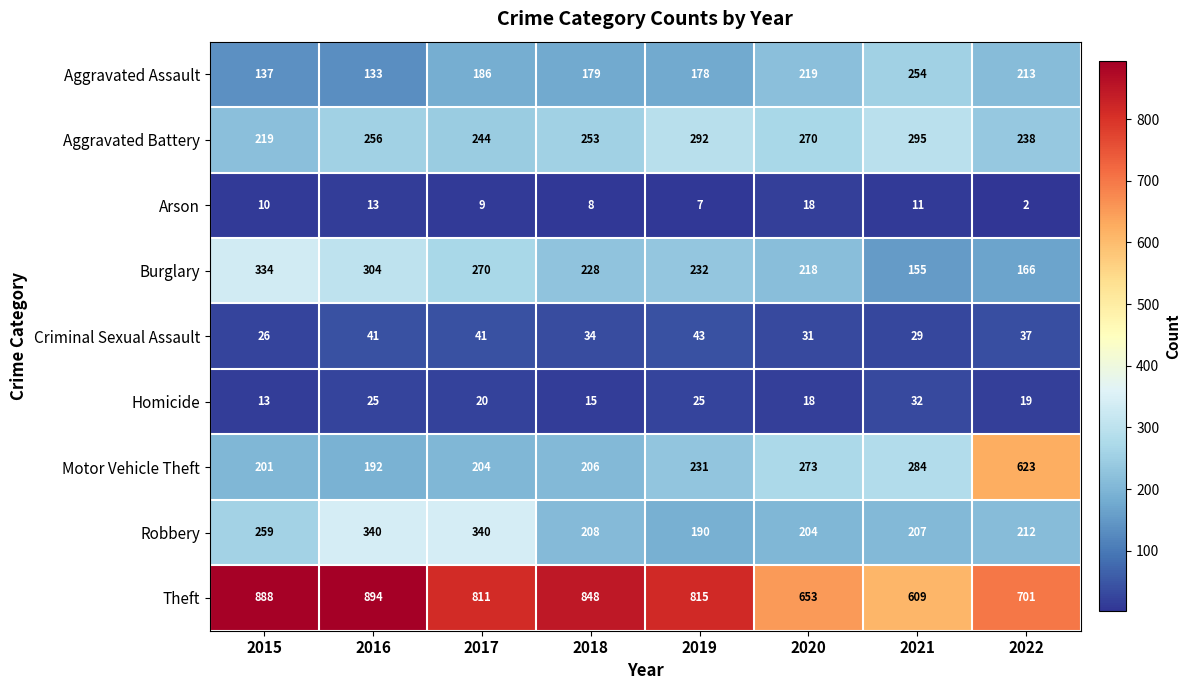

What is the difference between the Criminal Sexual Assault values at 2017 and 2022?

4